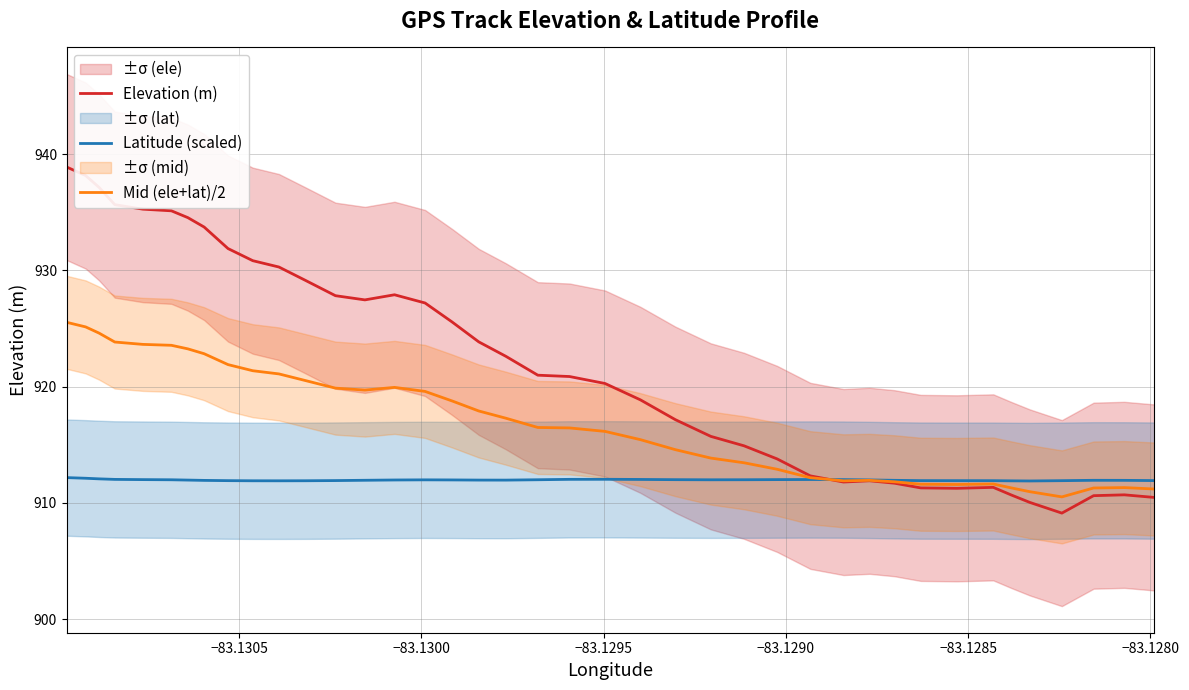

Which series has the largest total across all categories?

Elevation (m)